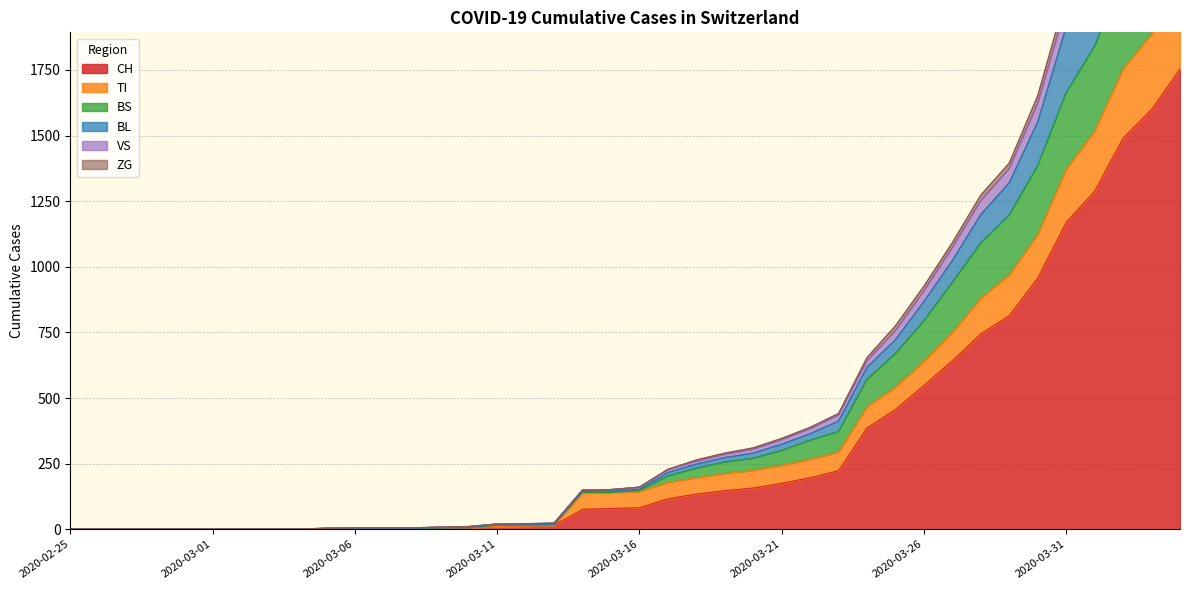

What is the maximum value for CH?

1753